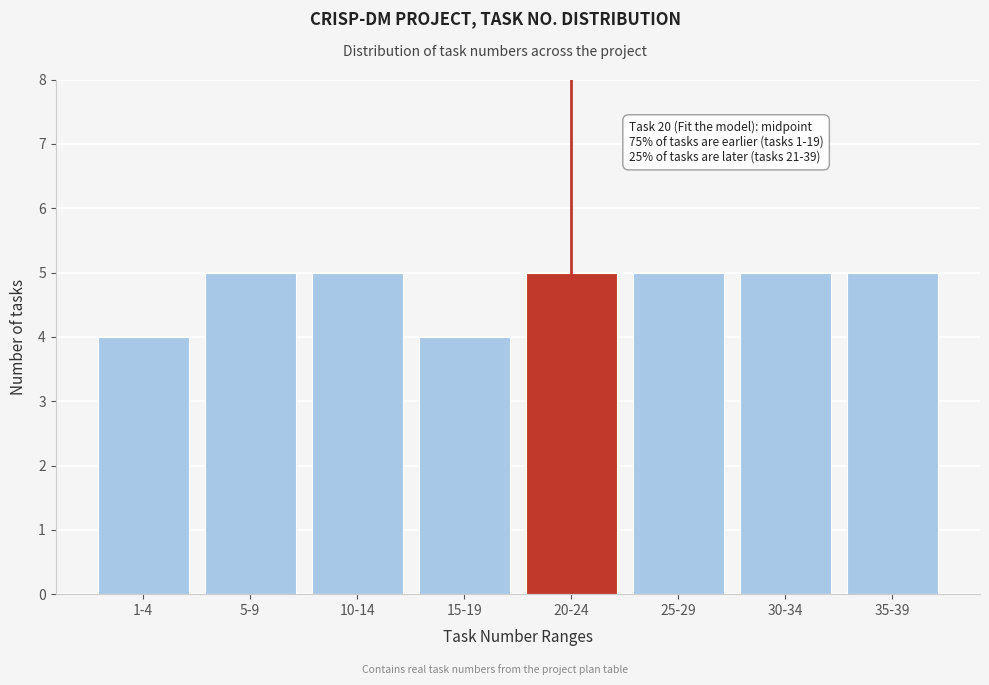

Reading left to right, what are all the values shown in this chart?

4	5	5	4	5	5	5	5